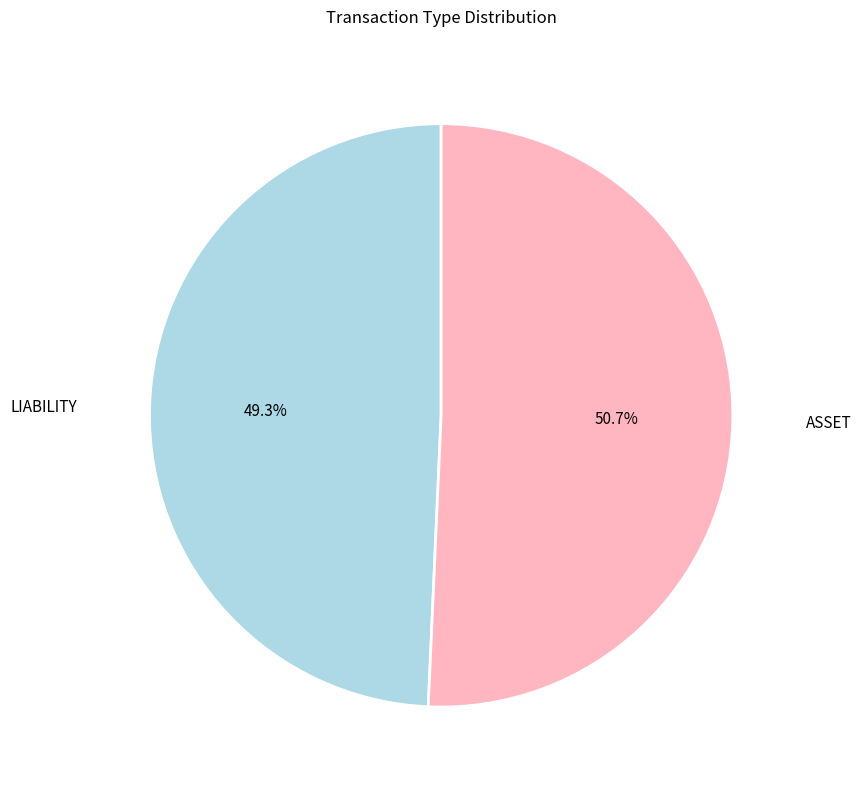

To the nearest percent, what is the average slice percentage?

50%